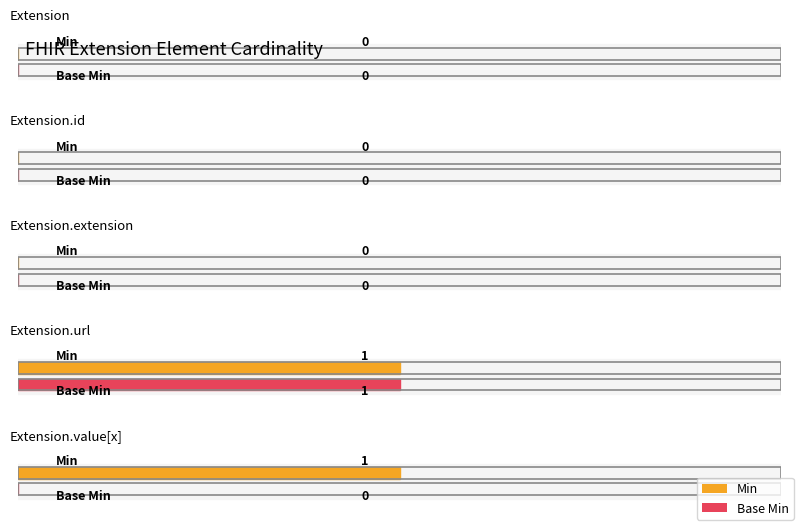

What is the difference between the second highest and second lowest values in the Min series?

1